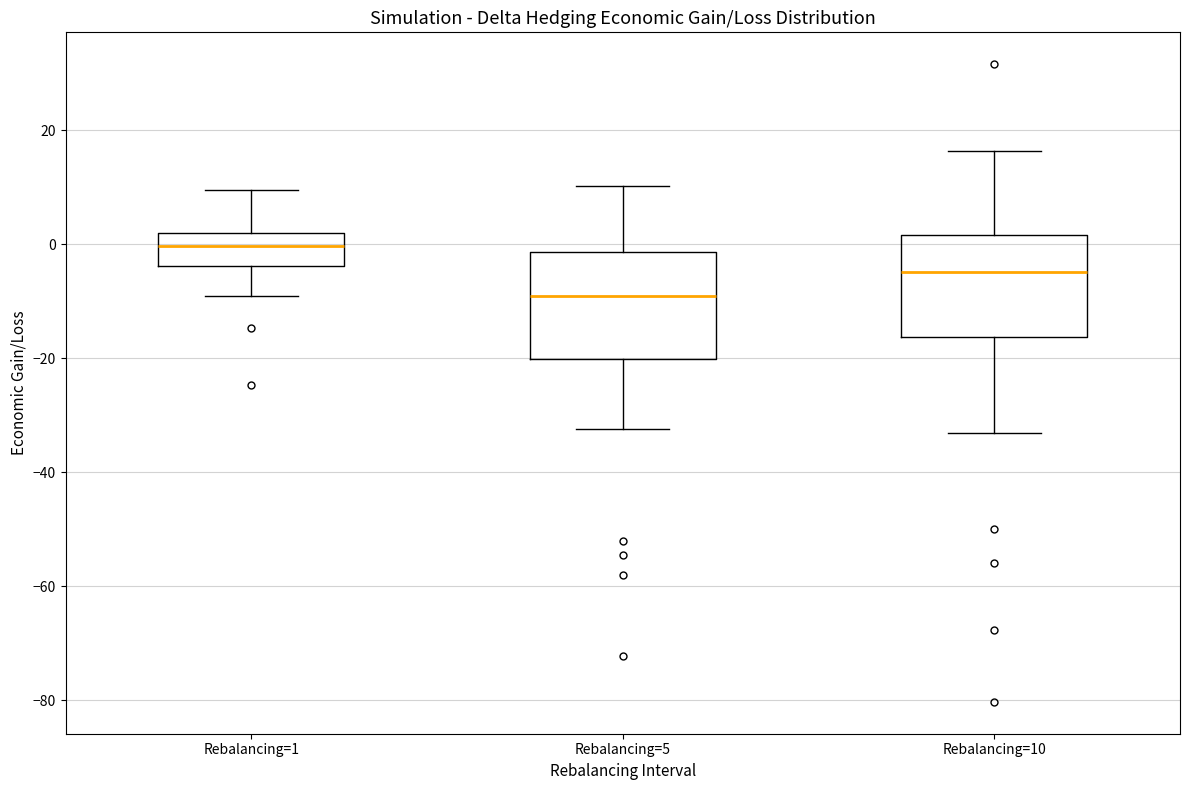

Reading left to right, read every box against the y-axis: the position of its median line, the range the box covers, and the ends of its whiskers. The values are not printed on the chart, so give them approximately, as read against the axis.

Rebalancing=1: median 0, box -4 to 2, whiskers -10 to 10
Rebalancing=5: median -10, box -20 to -2, whiskers -32 to 10
Rebalancing=10: median -4, box -16 to 2, whiskers -34 to 16